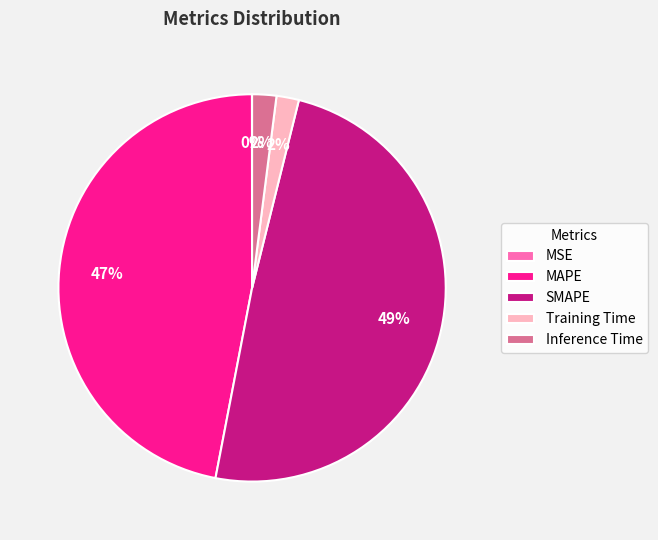

Is the sum of MAPE and Inference Time greater than half?

No